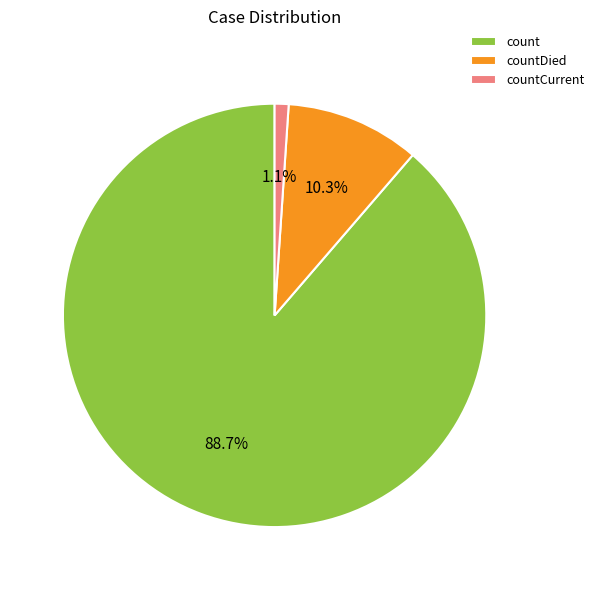

Does count represent more than half of the total?

Yes